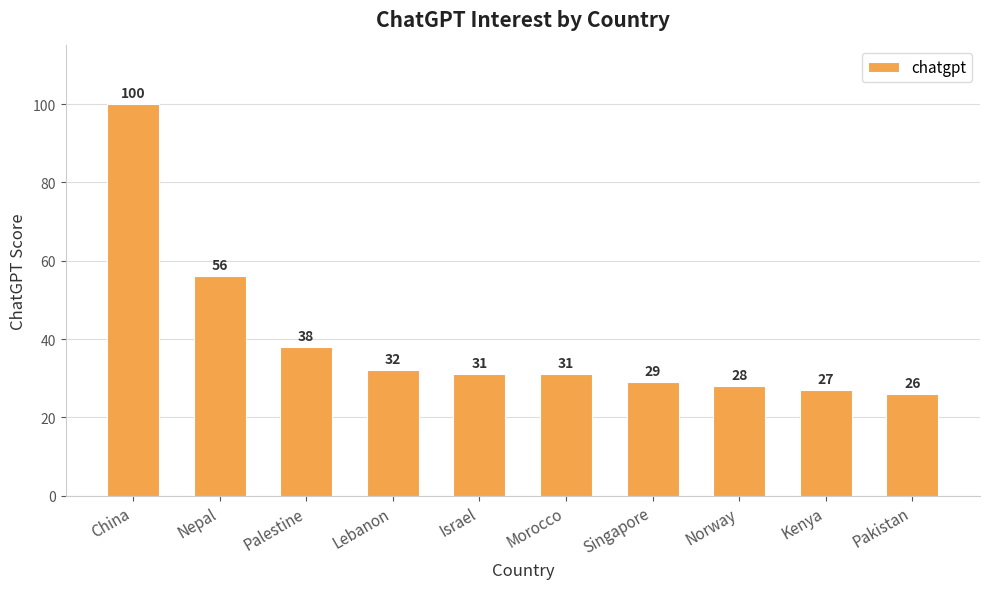

What is the average value?

40